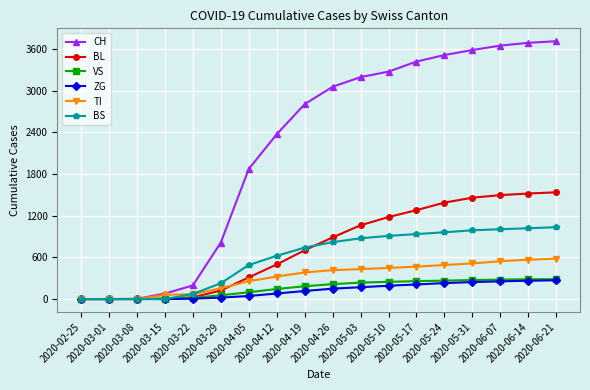

How many lines are shown in the chart?

6